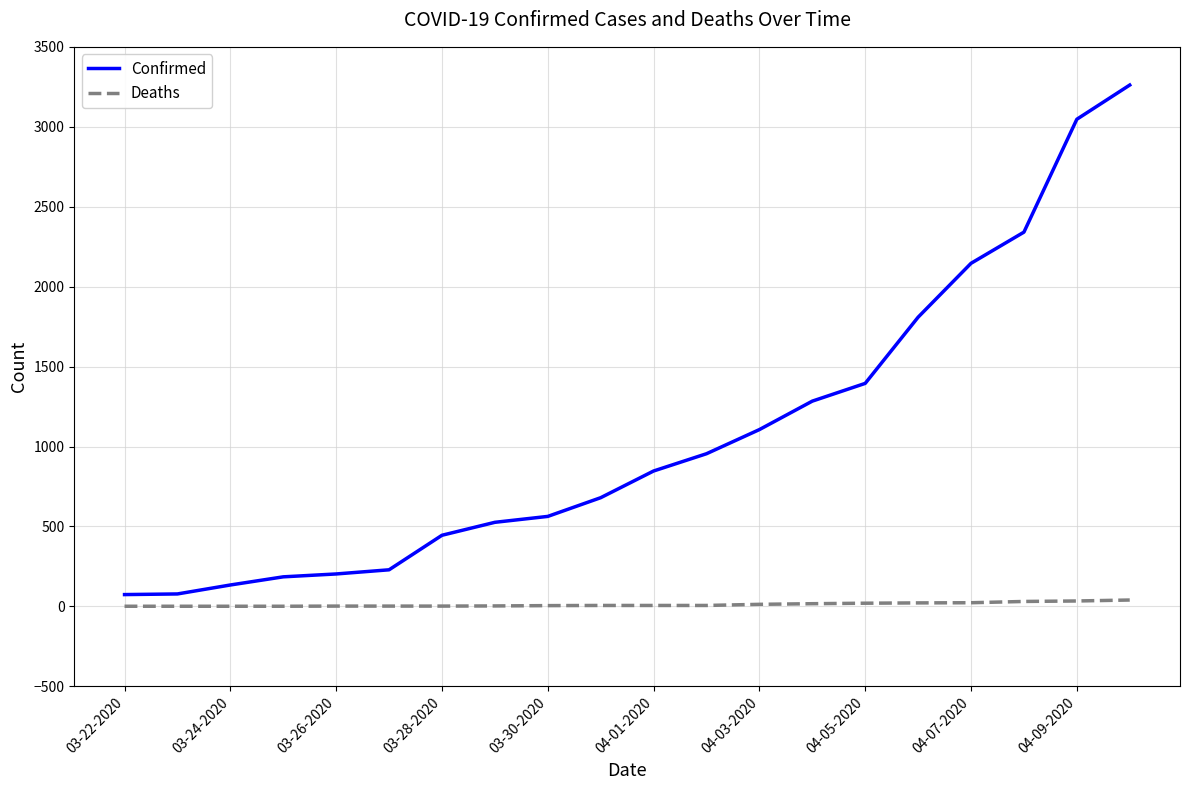

What is the difference between the maximum and minimum values in the Confirmed series?

3187